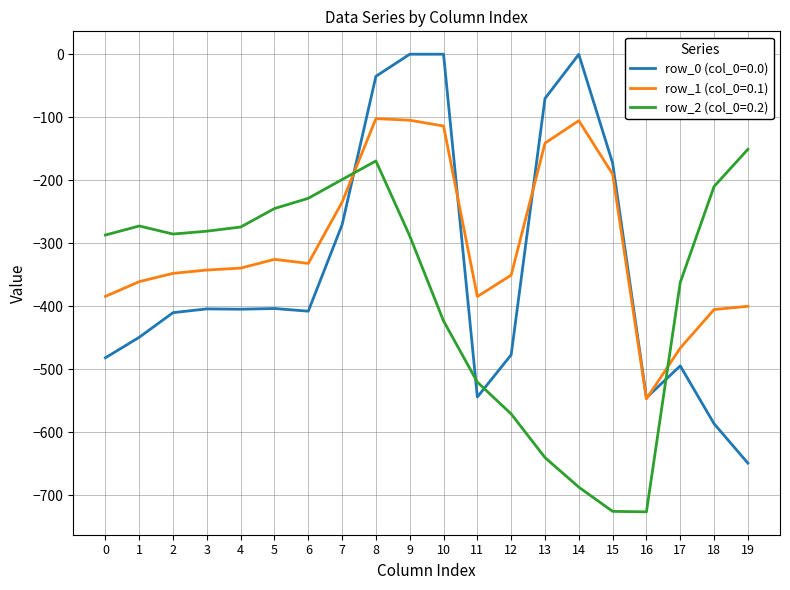

Which series ends up on top after the final intersection of row_0 (col_0=0.0) and row_2 (col_0=0.2)?

row_2 (col_0=0.2)